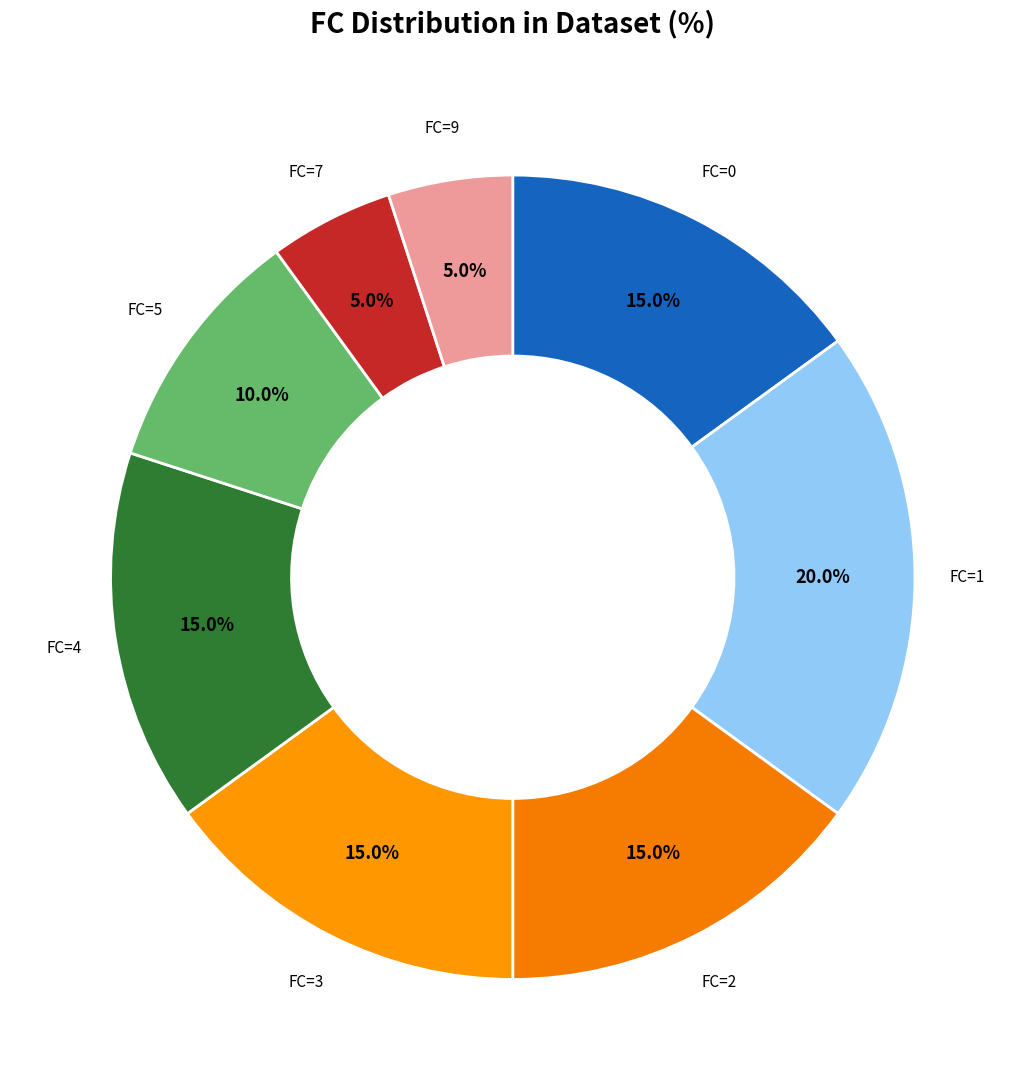

Which category has the smallest portion of the pie?

9